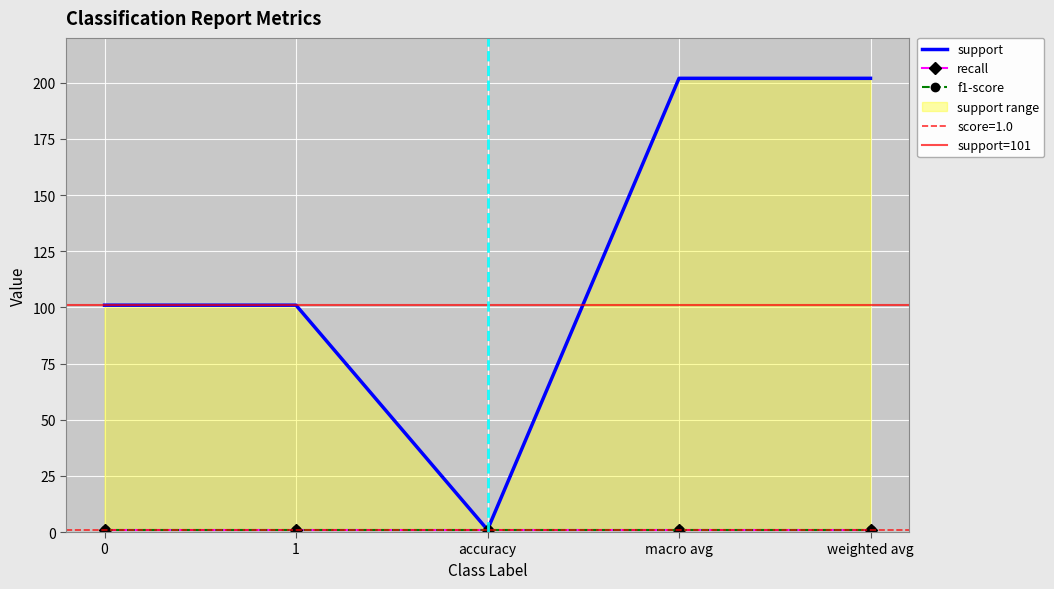

Reading left to right, list all the values displayed in this chart.

support: 101	101	1	202	202
recall: 1	1	1	1	1
f1-score: 1	1	1	1	1